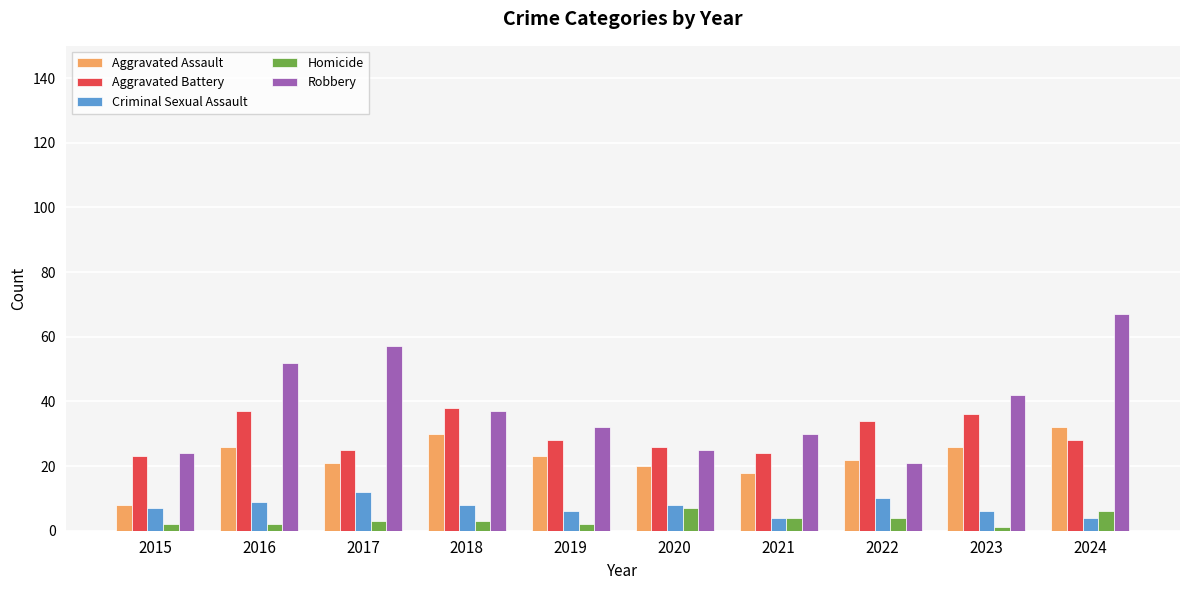

What is the difference between the maximum and minimum values in the Robbery series?

46